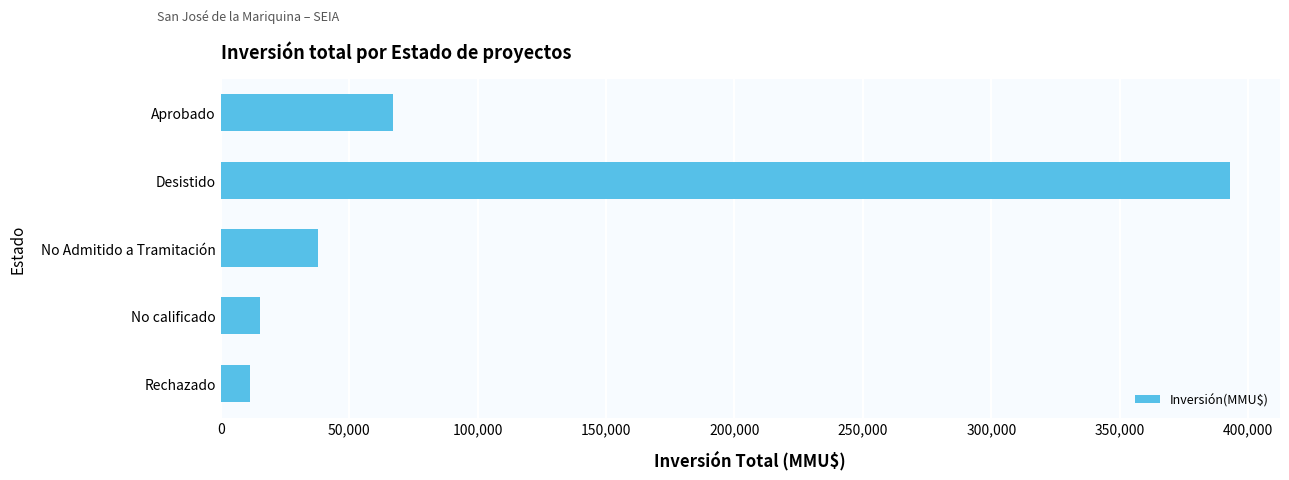

What is the label of the 3rd bar from the top?

No Admitido a Tramitación